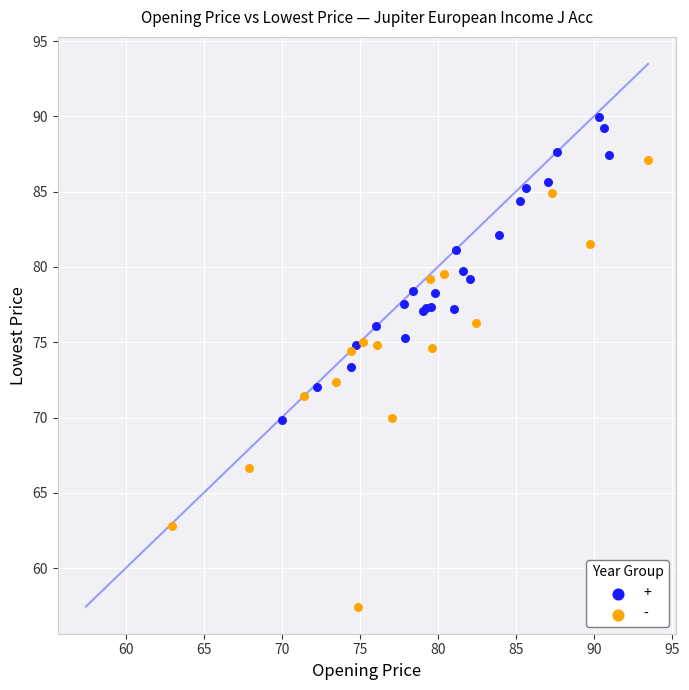

Which series reaches the minimum Y coordinate?

-